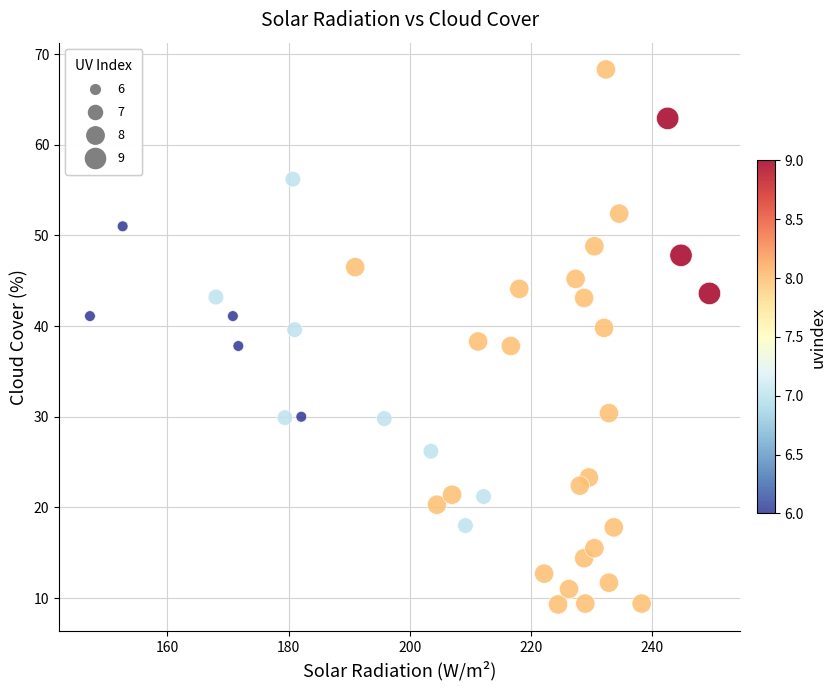

What is the range of X values (max minus min)?

102.3